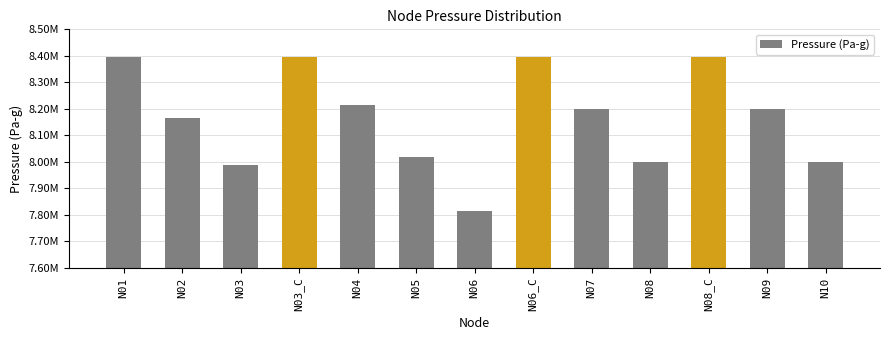

At which category does the chart reach its peak across all series?

N01